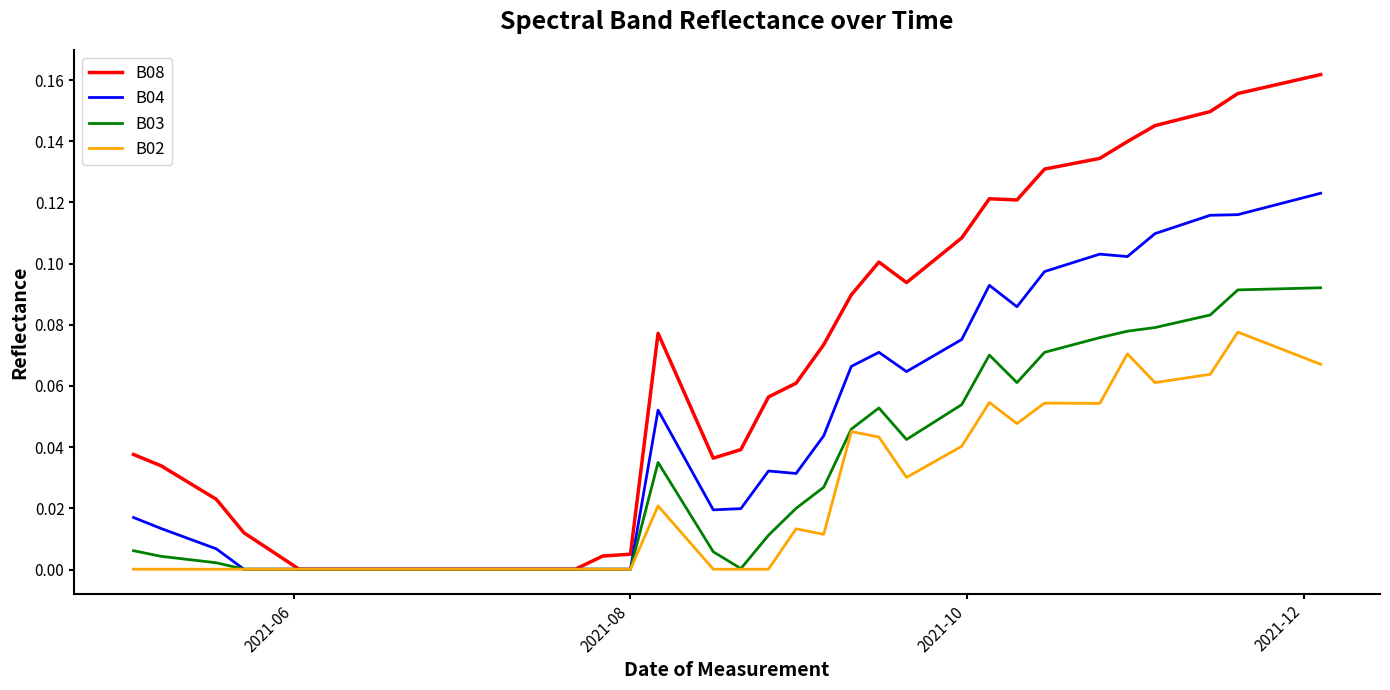

Which series has the largest total across all categories?

B08